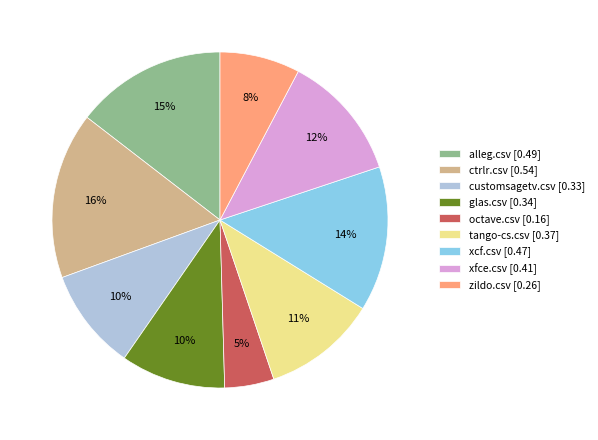

Count the number of slices in the pie.

9